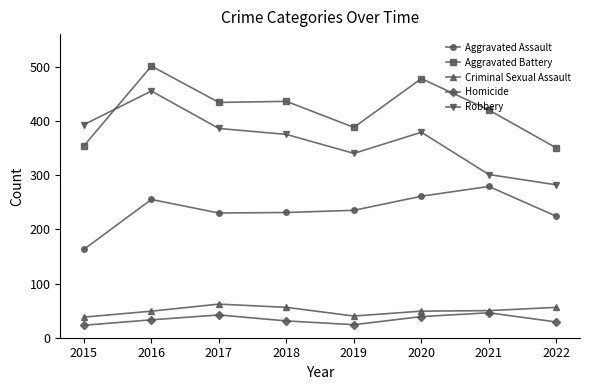

How many interior local peaks does the Homicide series have?

2